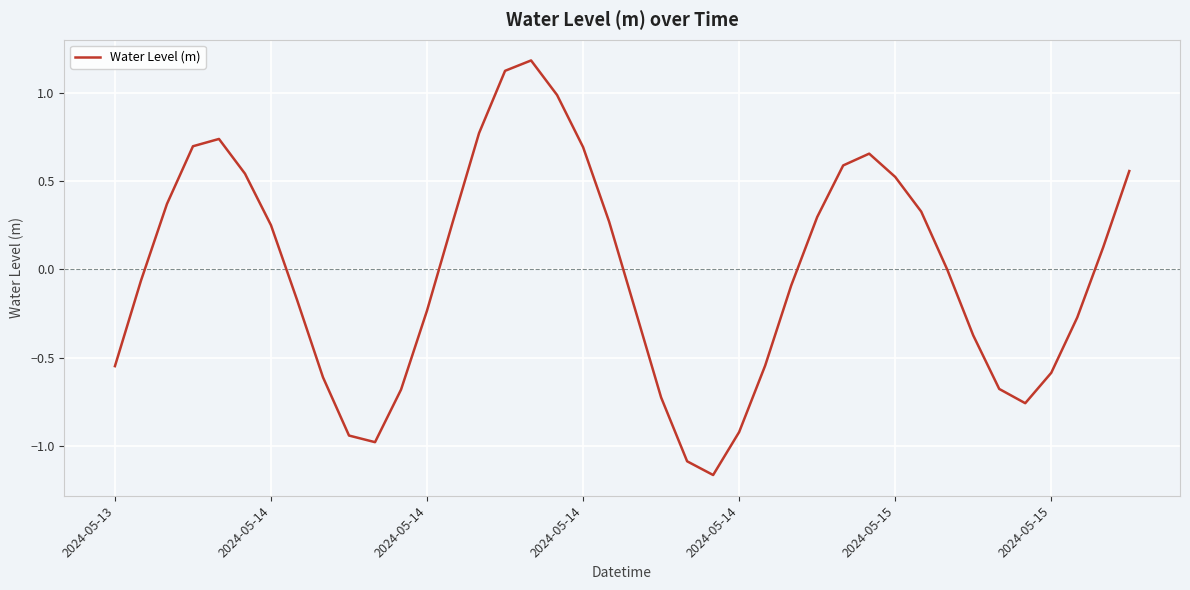

What is the maximum value shown in the chart?

1.2